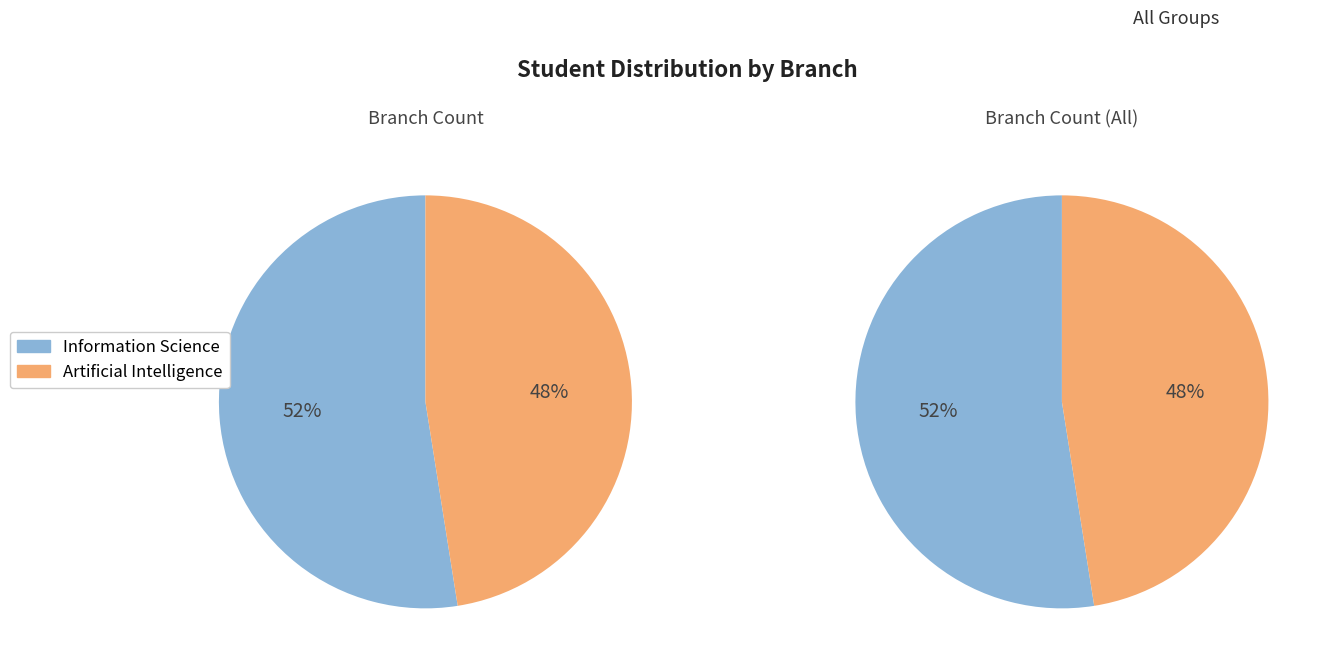

True or false: Artificial Intelligence accounts for 48% of the total.

True